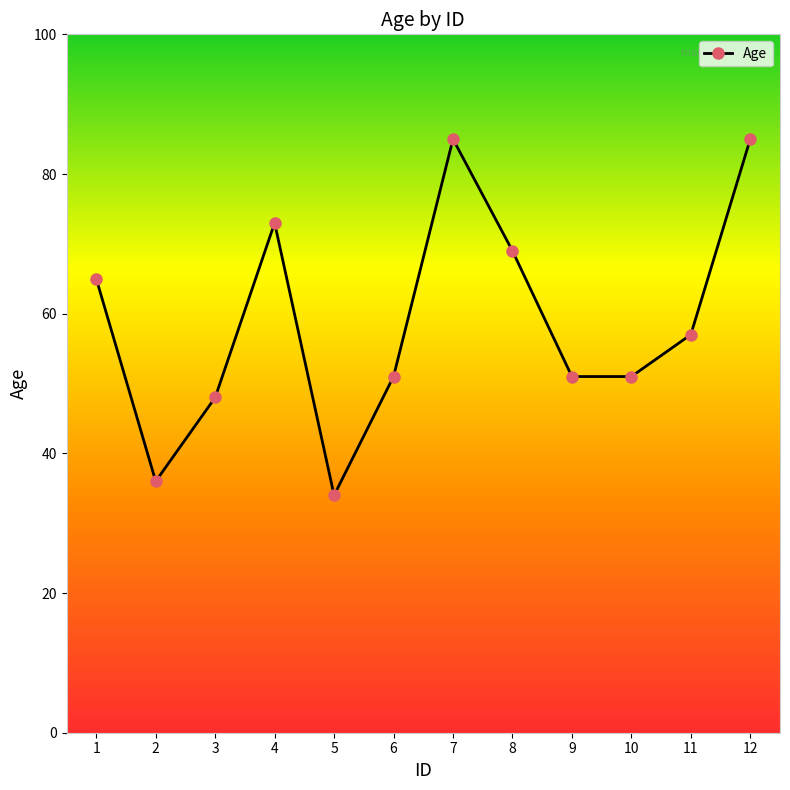

At which category does the data reach its first local valley?

2